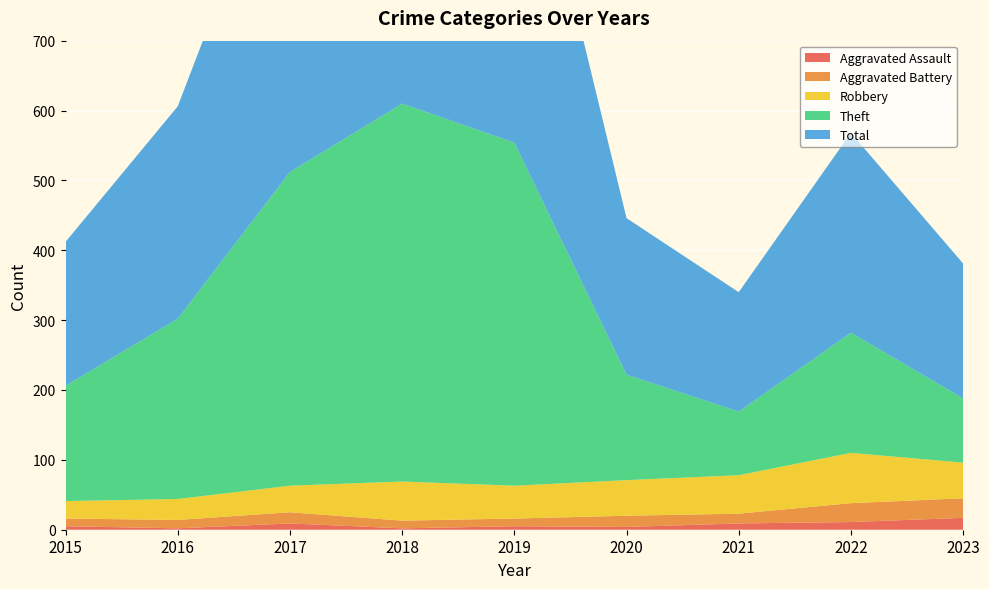

Reading left to right, transcribe all the data shown in this chart.

Aggravated Assault: 5	2	9	2	5	4	9	11	17
Aggravated Battery: 11	12	16	11	11	16	14	27	28
Robbery: 25	30	38	56	47	51	55	72	51
Theft: 165	258	449	541	491	151	91	172	92
Total: 206	304	513	611	554	224	171	286	193